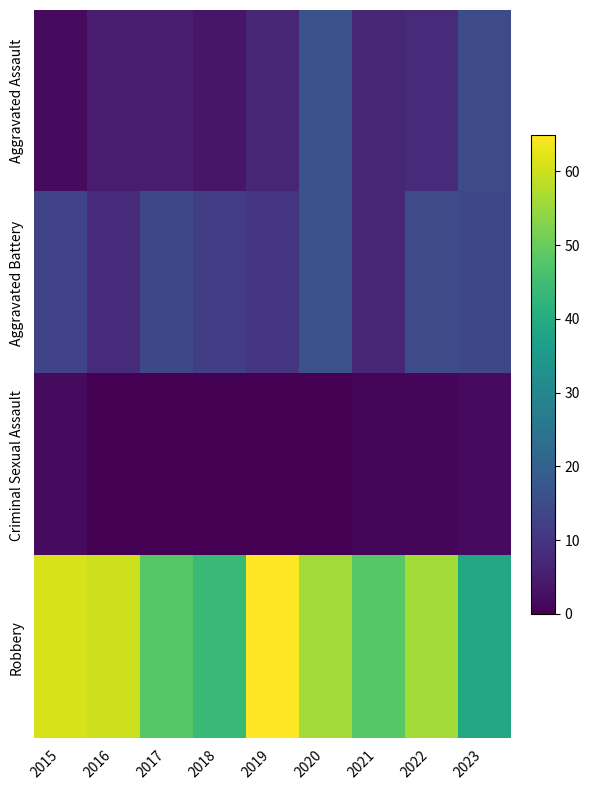

Reading left to right, extract all data points from this chart.

Aggravated Assault: 2015=2	2016=5	2017=5	2018=4	2019=7	2020=16	2021=7	2022=8	2023=15
Aggravated Battery: 2015=13	2016=8	2017=14	2018=12	2019=10	2020=16	2021=7	2022=15	2023=14
Criminal Sexual Assault: 2015=2	2016=0	2017=0	2018=0	2019=0	2020=0	2021=1	2022=1	2023=2
Robbery: 2015=61	2016=60	2017=48	2018=44	2019=65	2020=56	2021=48	2022=56	2023=39